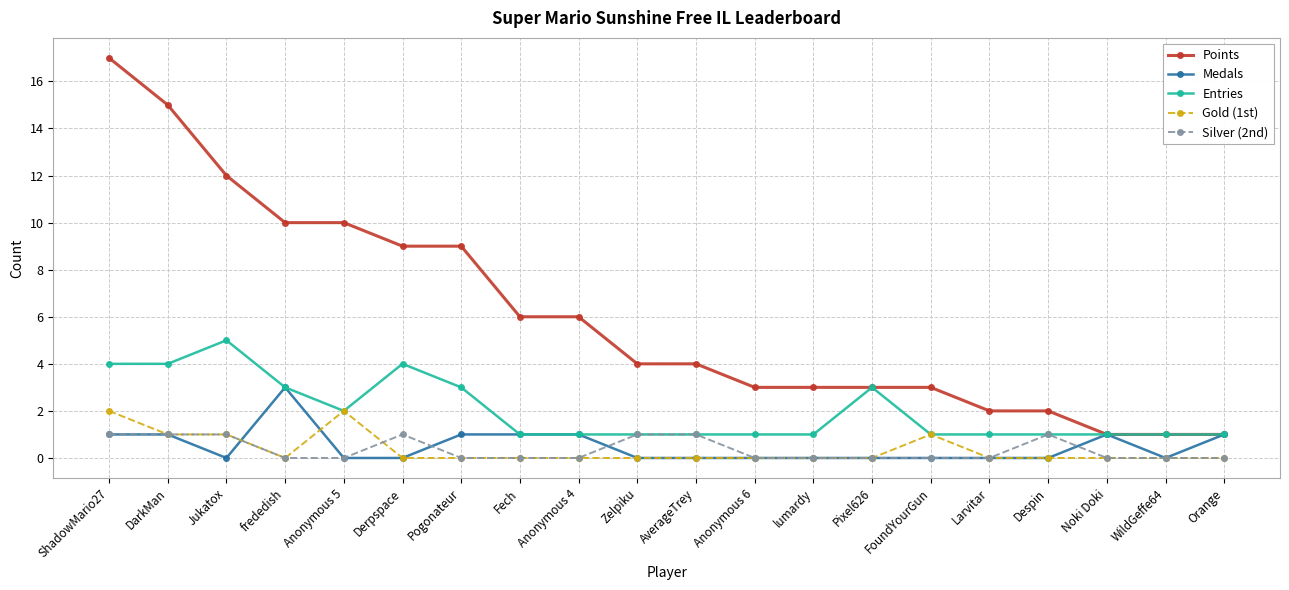

The value of Silver (2nd) at Orange is 0. True or false?

True